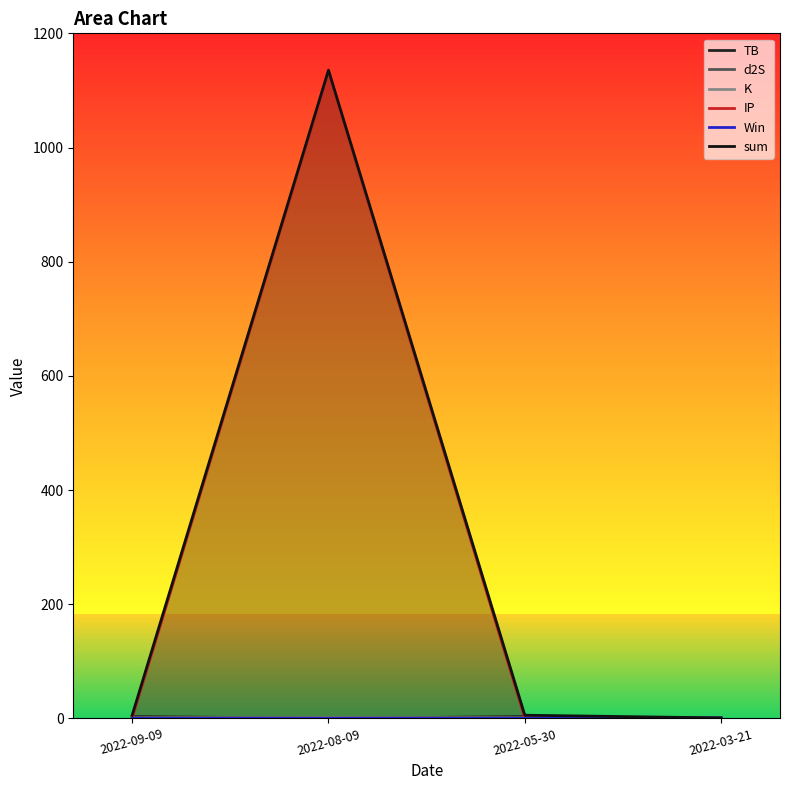

Is it true that TB equals 1.1 at 2022-05-30?

False